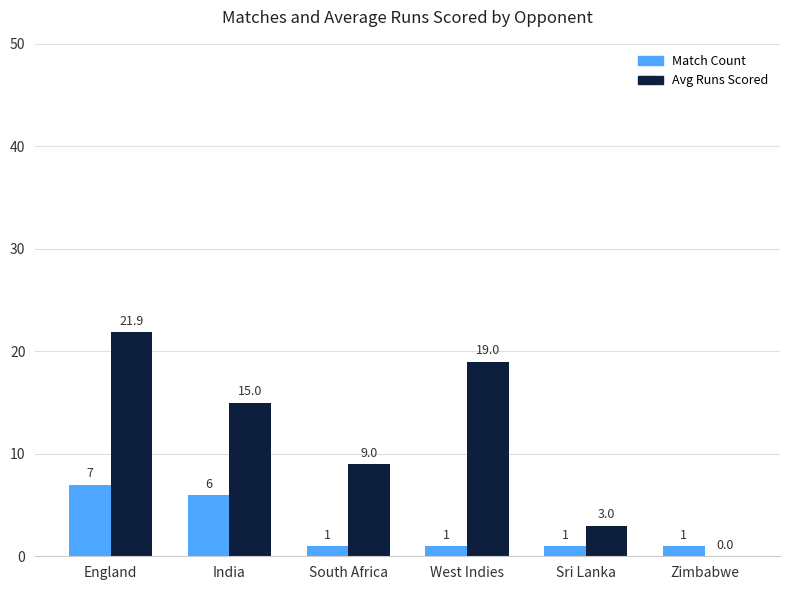

What is the sum of the Match Count values at Zimbabwe and India?

7.0